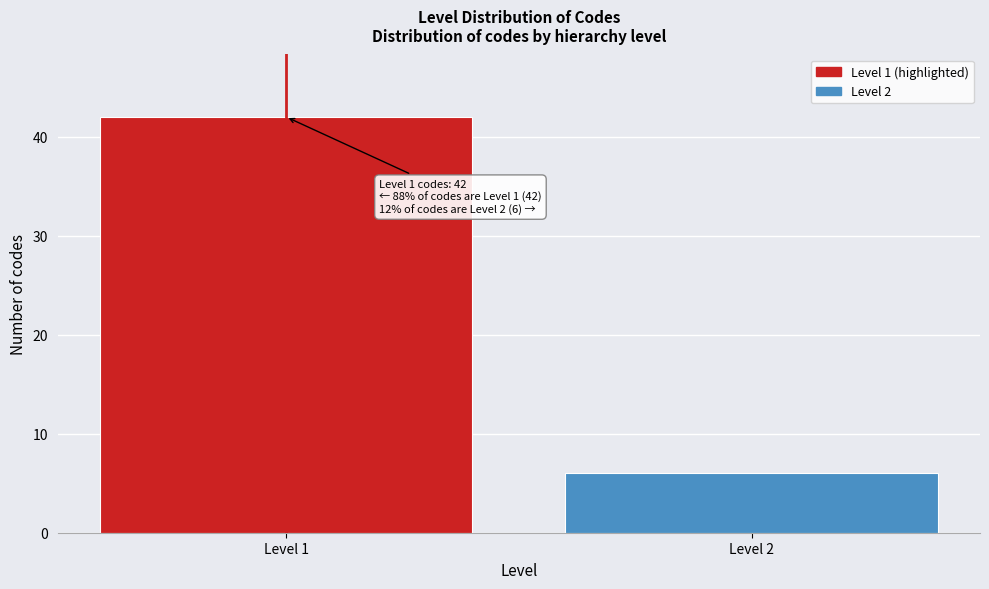

Reading left to right, list all the values displayed in this chart.

42	6